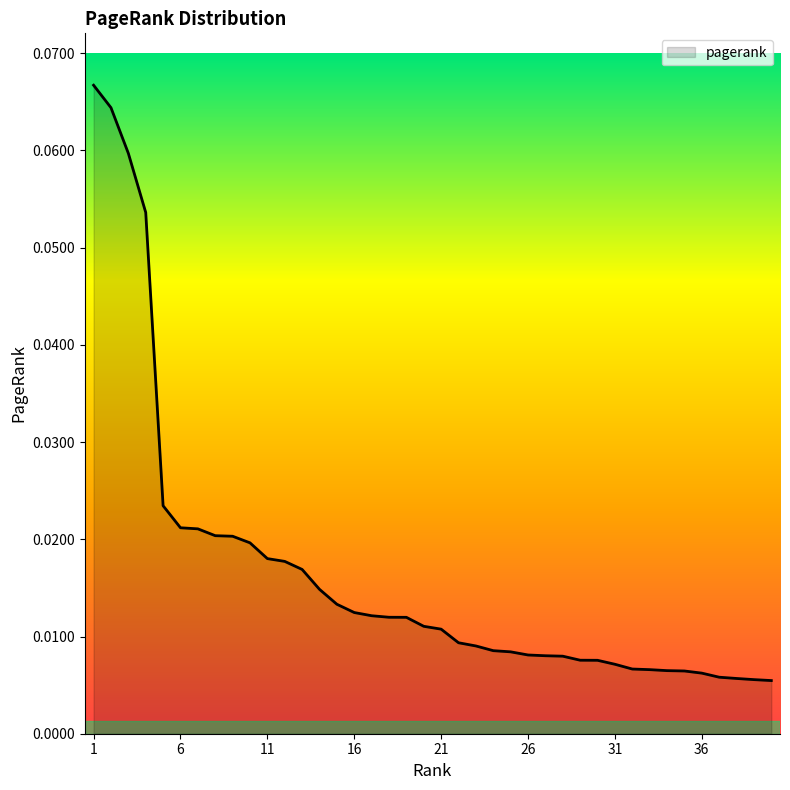

Does the chart display data point markers on the line(s)?

No